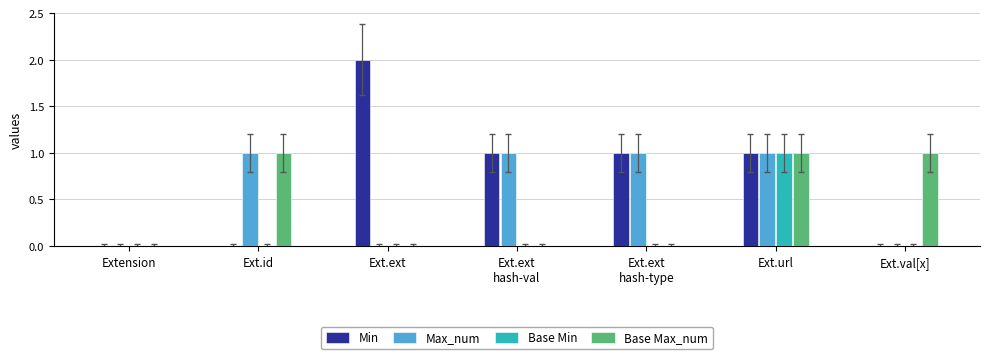

Reading left to right, list all the values displayed in this chart.

Min: 0	0	2	1	1	1	0
Max_num: 0	1	0	1	1	1	0
Base Min: 0	0	0	0	0	1	0
Base Max_num: 0	1	0	0	0	1	1